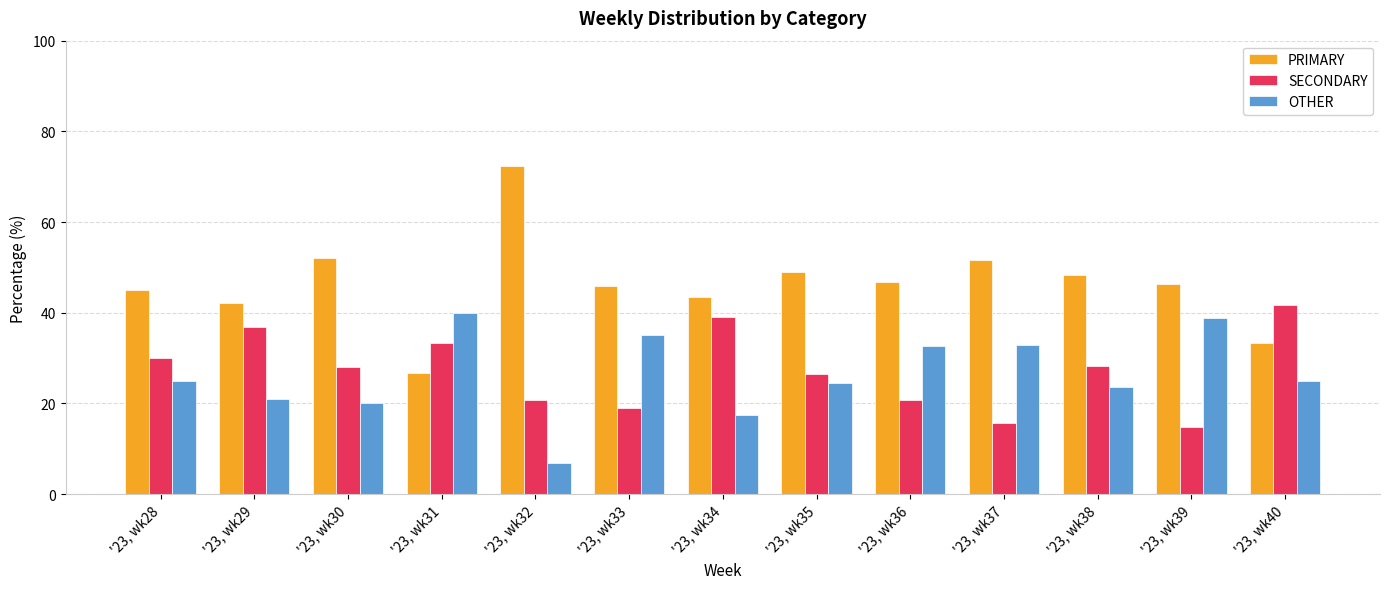

At how many categories does at least one series exceed 60?

1